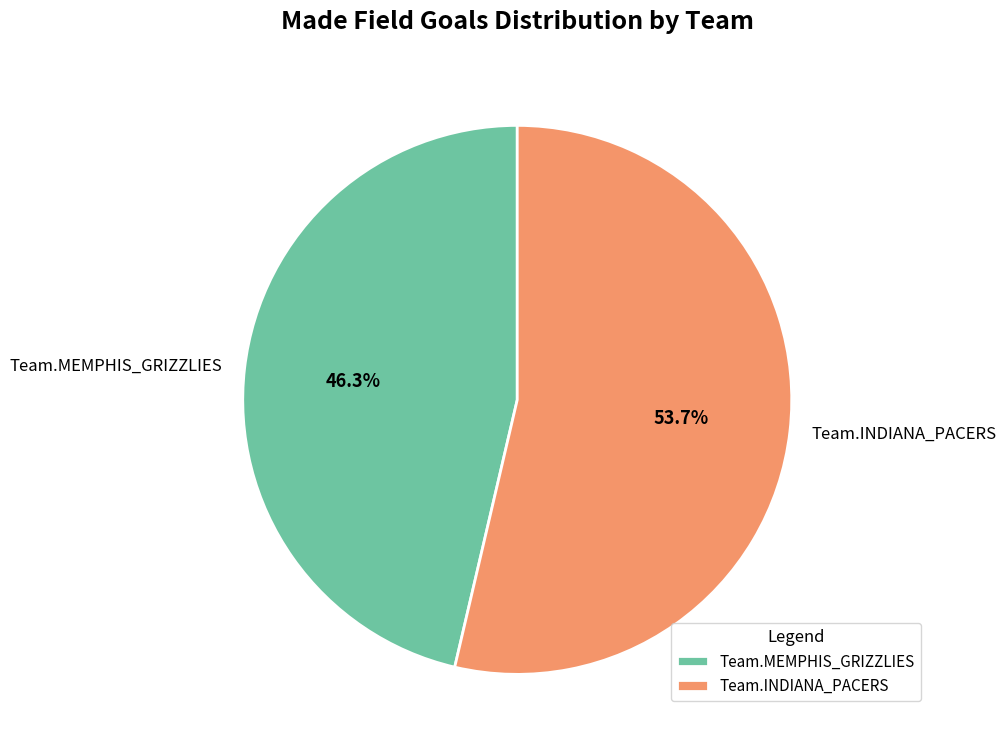

To the nearest percent, what percentage of the pie is Team.INDIANA_PACERS?

54%